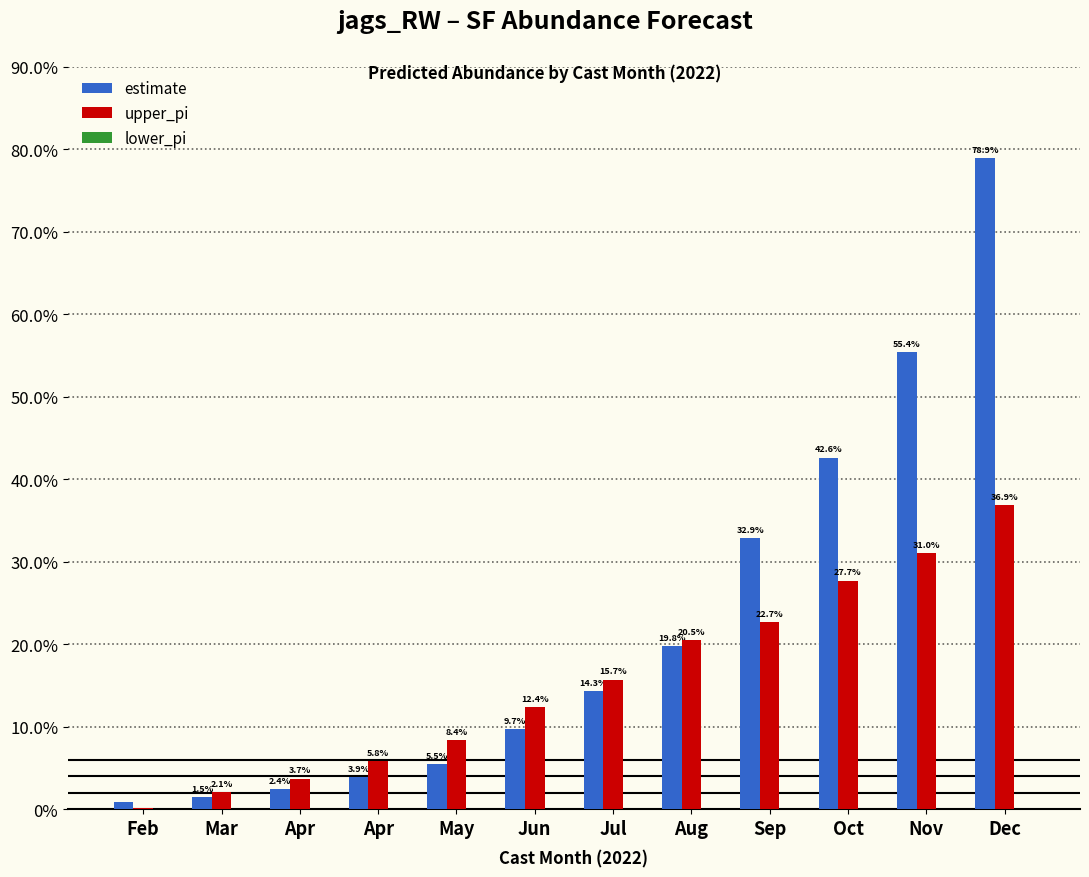

At which category is the sum across all series the highest?

Dec